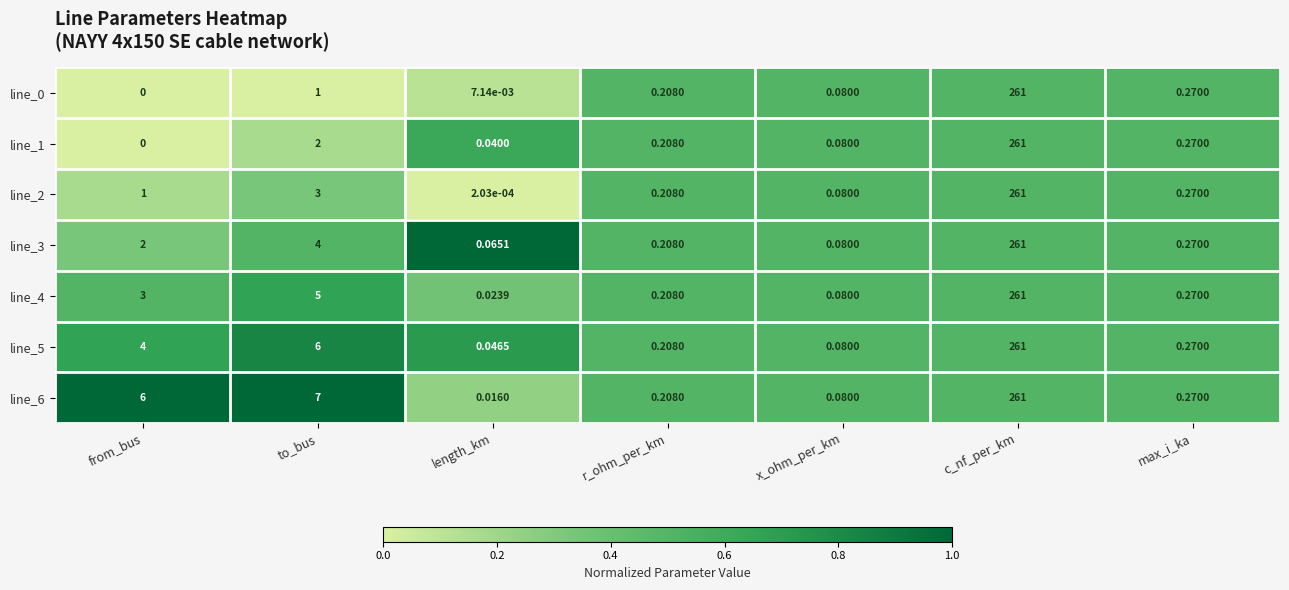

What is the total value across all series at c_nf_per_km?

1827.0